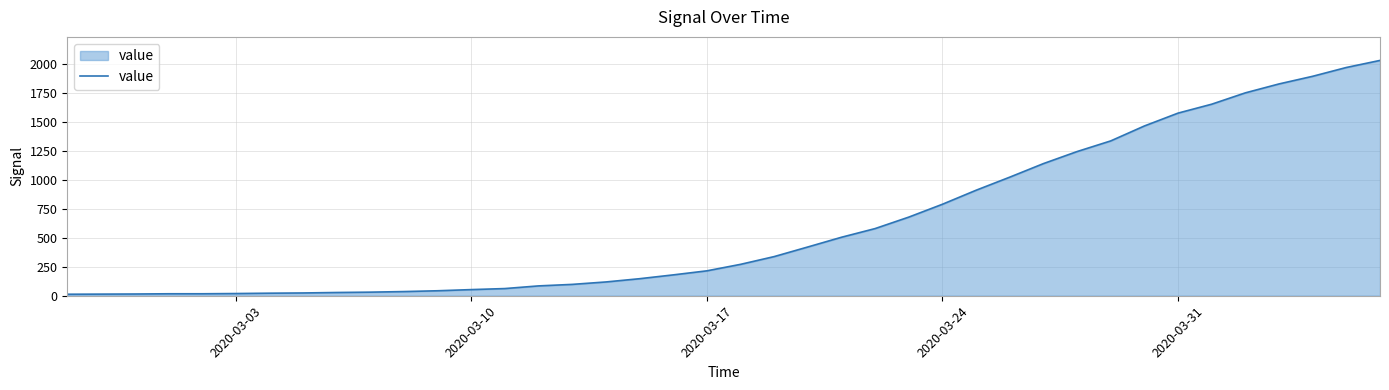

What is the difference between the maximum and minimum values?

2019